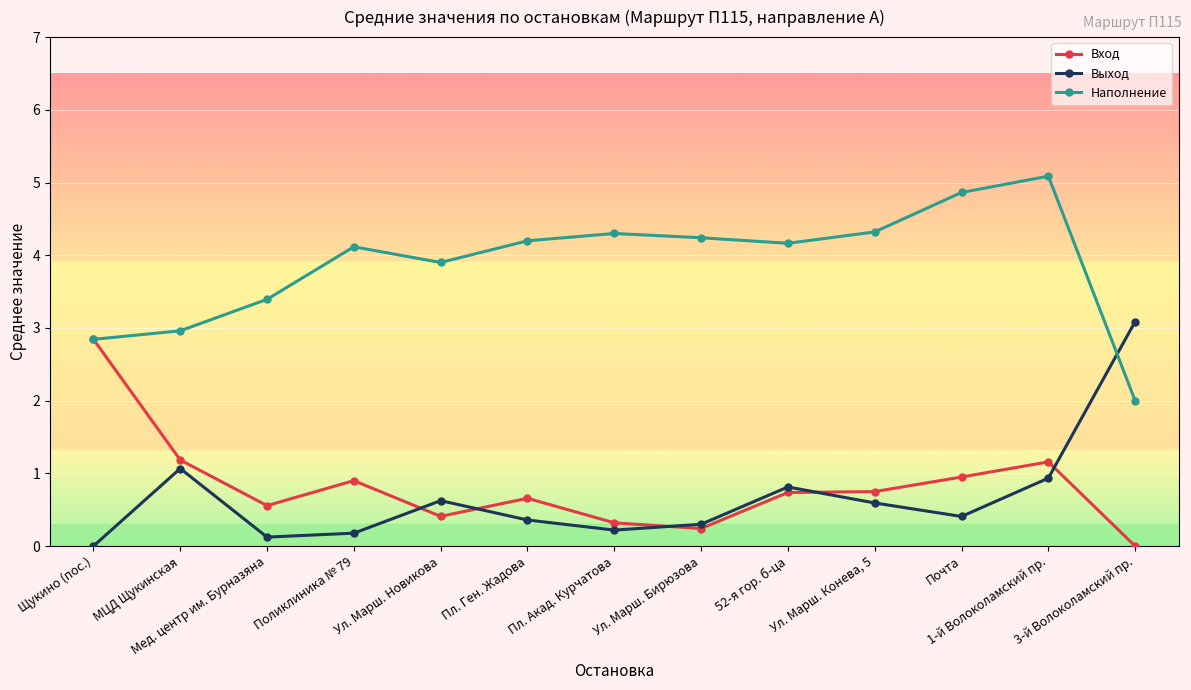

What is the sum of the Вход values at Пл. Ген. Жадова and Почта?

1.6